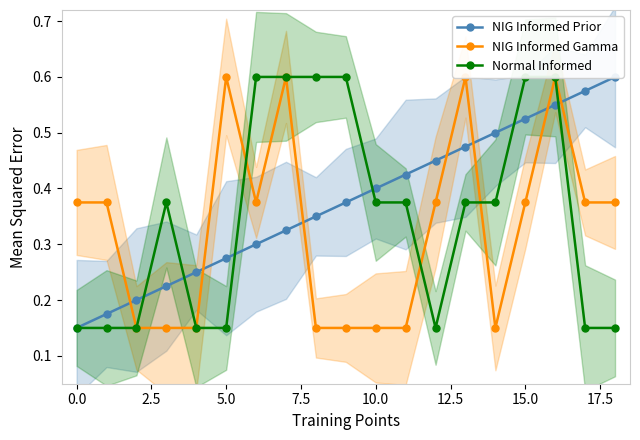

True or false: Normal Informed has a value of 1.0 at 20.0.

False